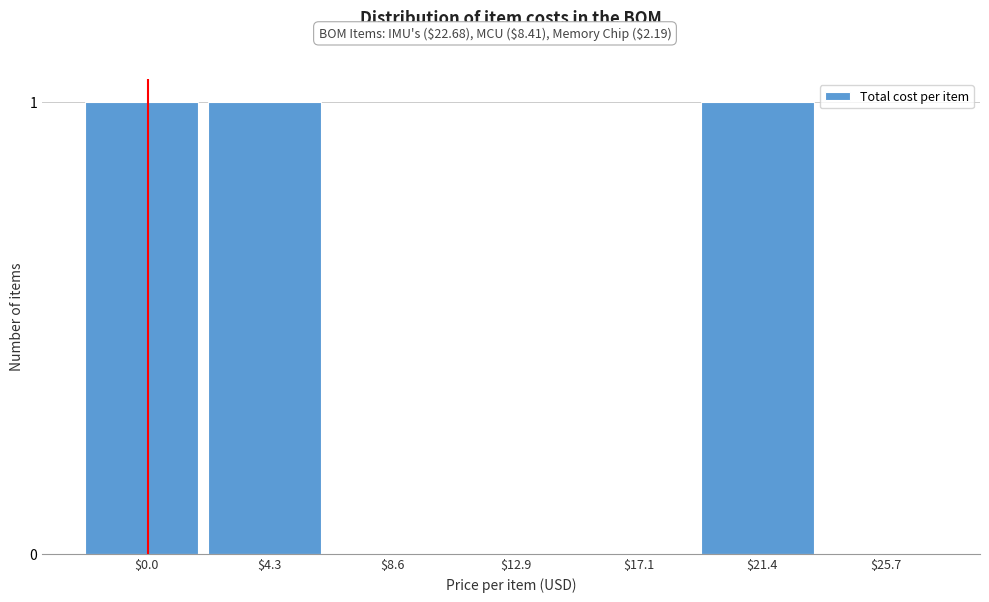

True or false: the data shows 0 at $12.9.

True